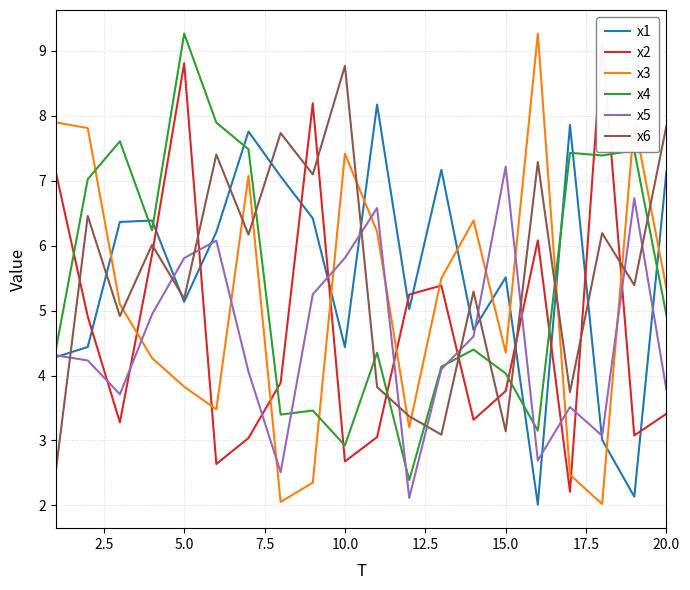

The value of x1 at 15.0 is 5.5. True or false?

True